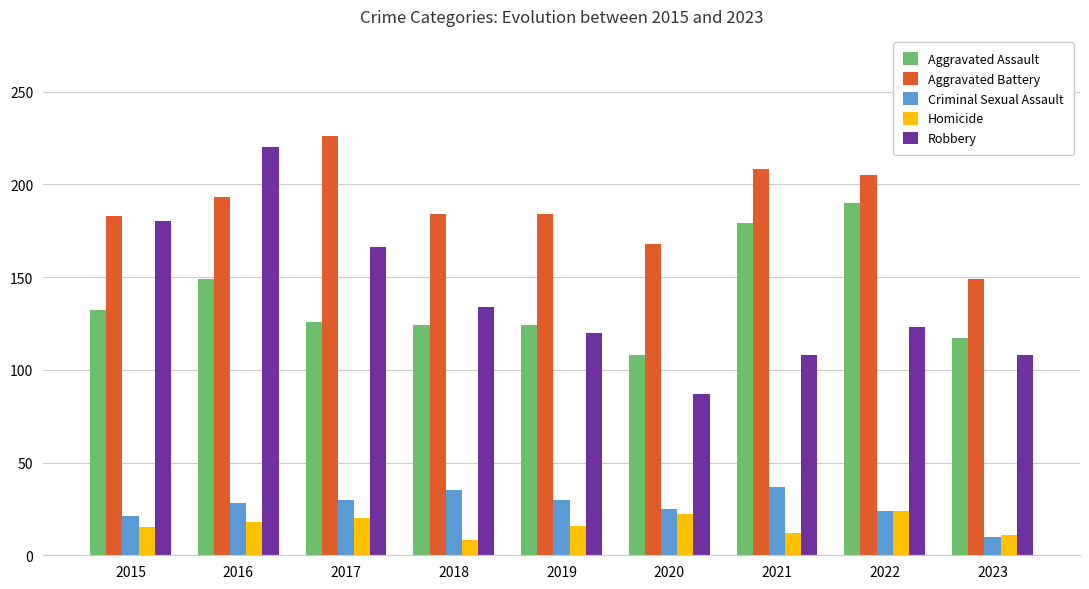

How many bars are there in each group?

5